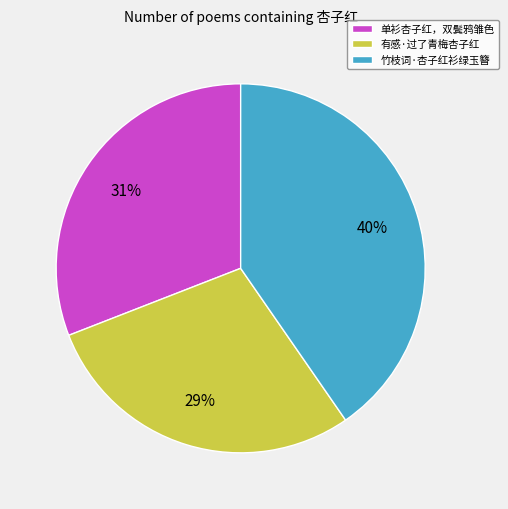

To the nearest percent, what is the difference between the 竹枝词·杏子红衫绿玉簪 and 单衫杏子红，双鬓鸦雏色 slice percentages?

9%